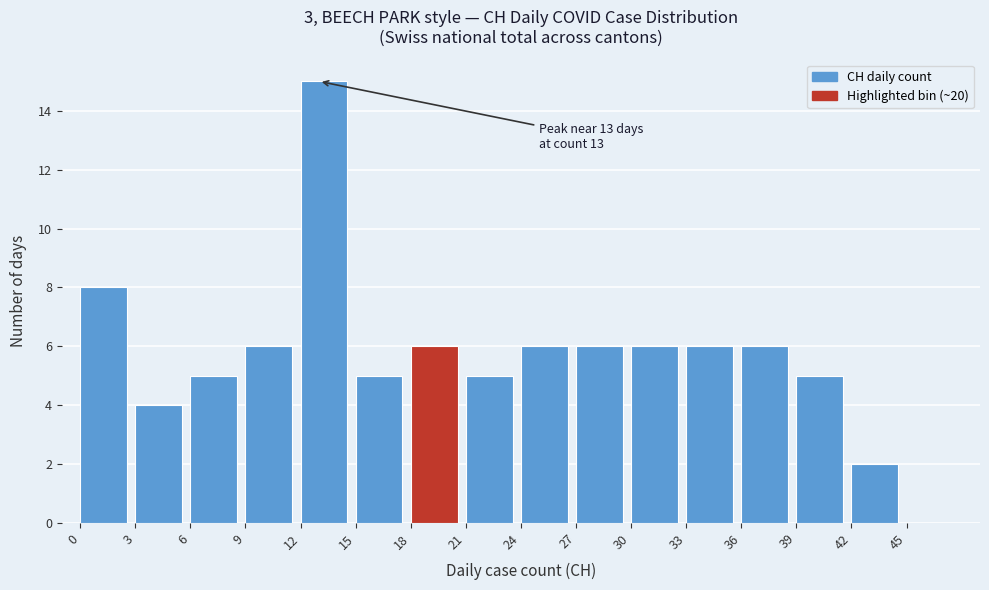

Over which range of the x-axis is the bar tallest?

12 to 15